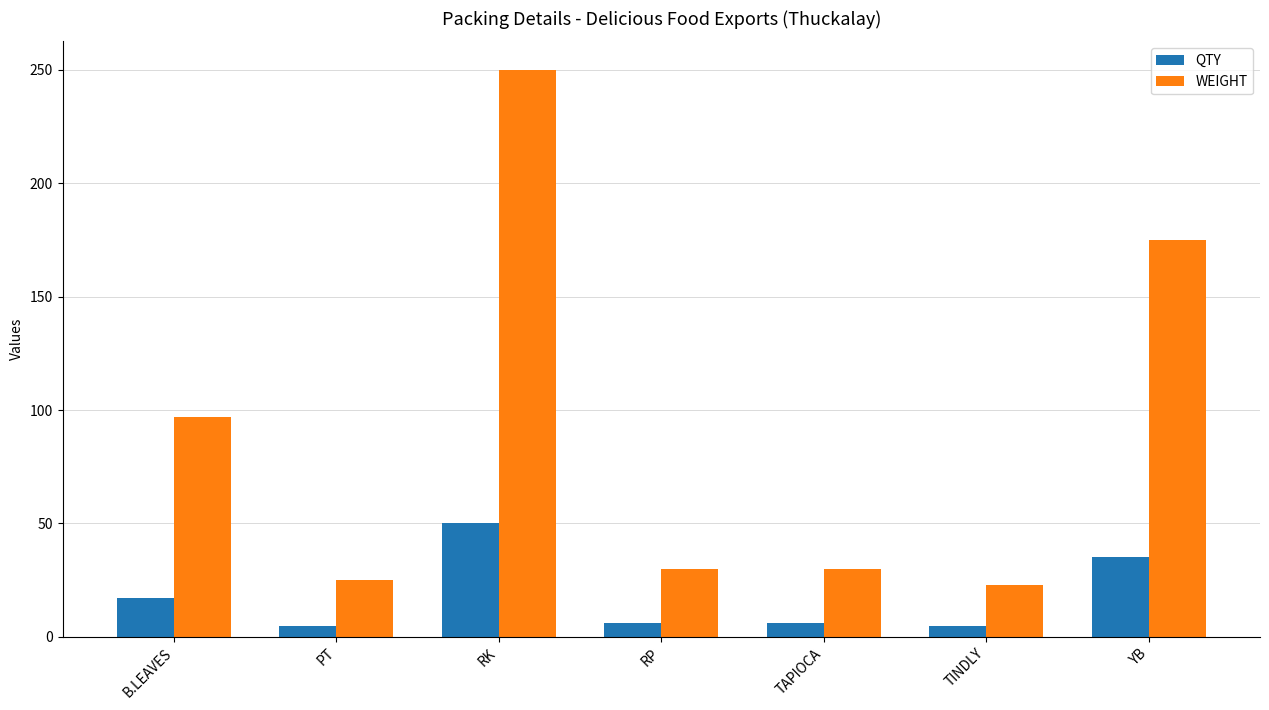

How many groups of bars are there?

7